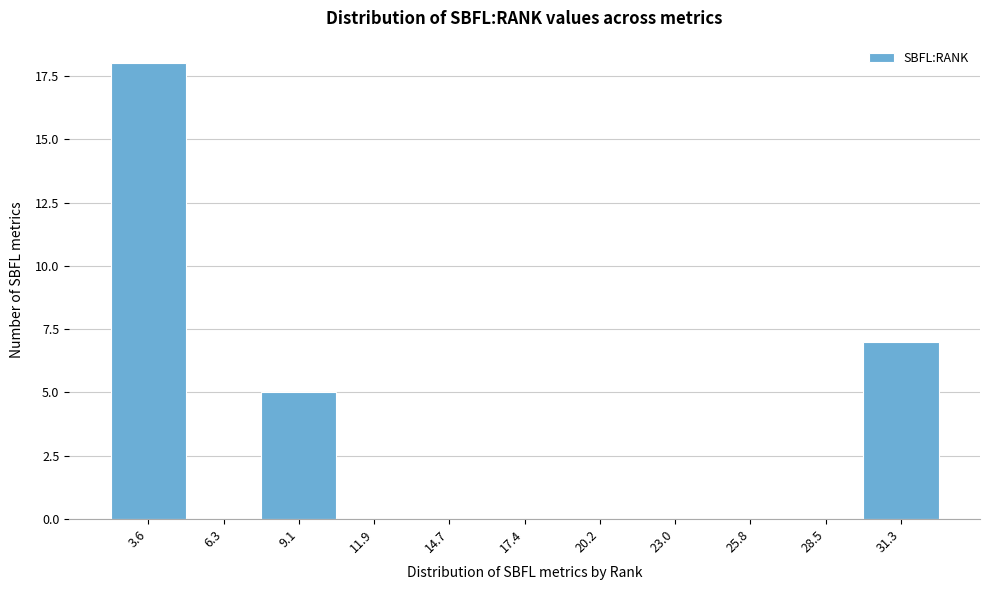

Reading left to right, what are all the values shown in this chart?

3.6=18	6.3=0	9.1=5	11.9=0	14.7=0	17.4=0	20.2=0	23.0=0	25.8=0	28.5=0	31.3=7